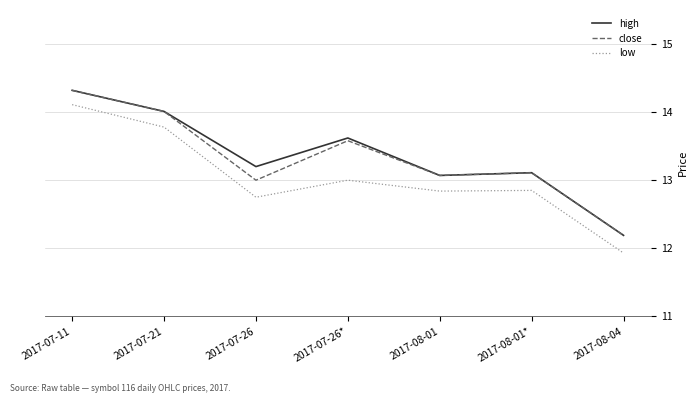

What is the minimum value shown in the chart?

11.9